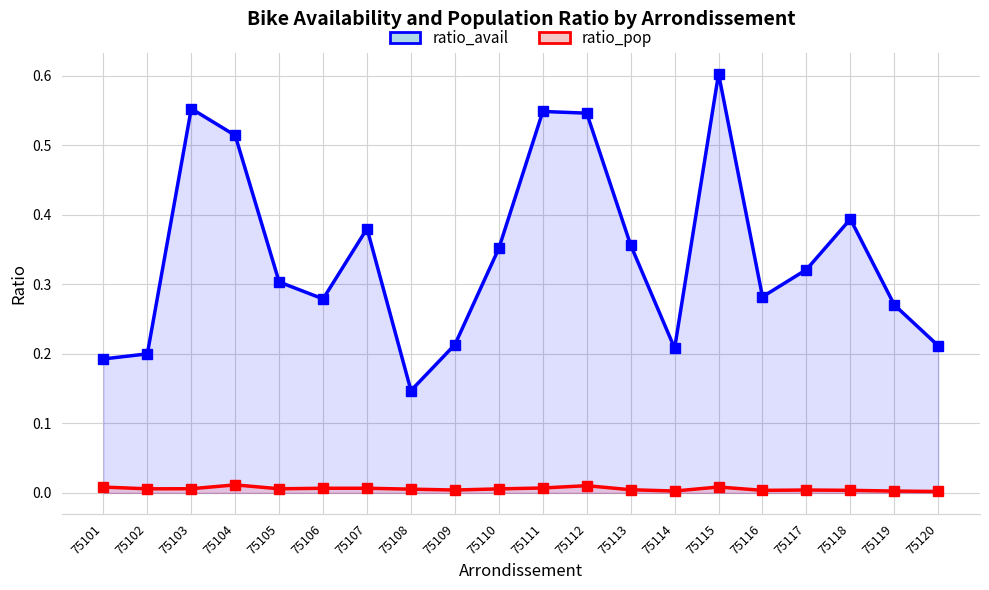

Does the chart display data point markers on the line(s)?

Yes